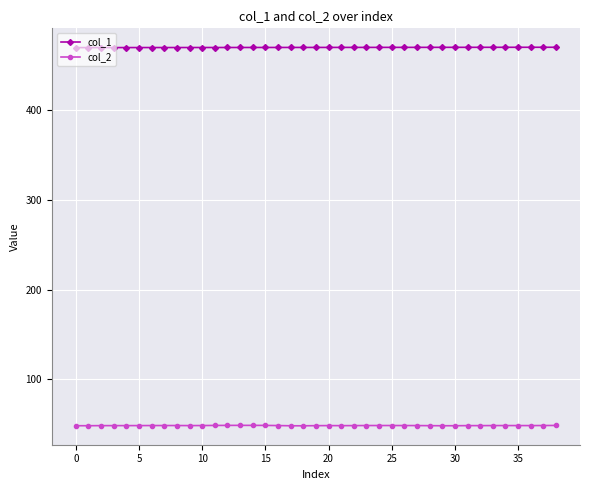

List the series in order of their peak value, lowest first.

col_2, col_1